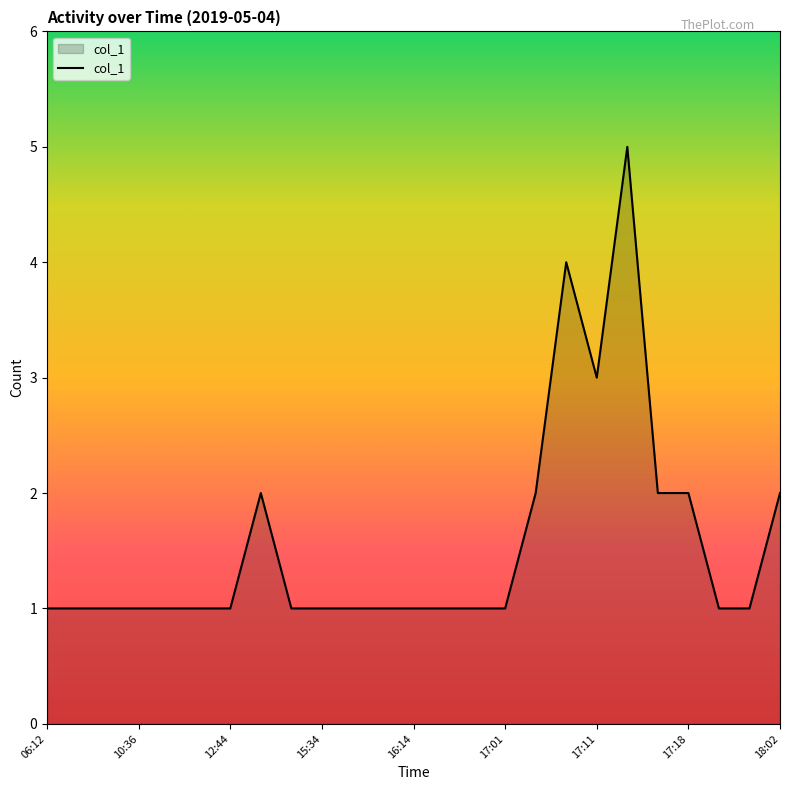

What is the maximum value shown in the chart?

5